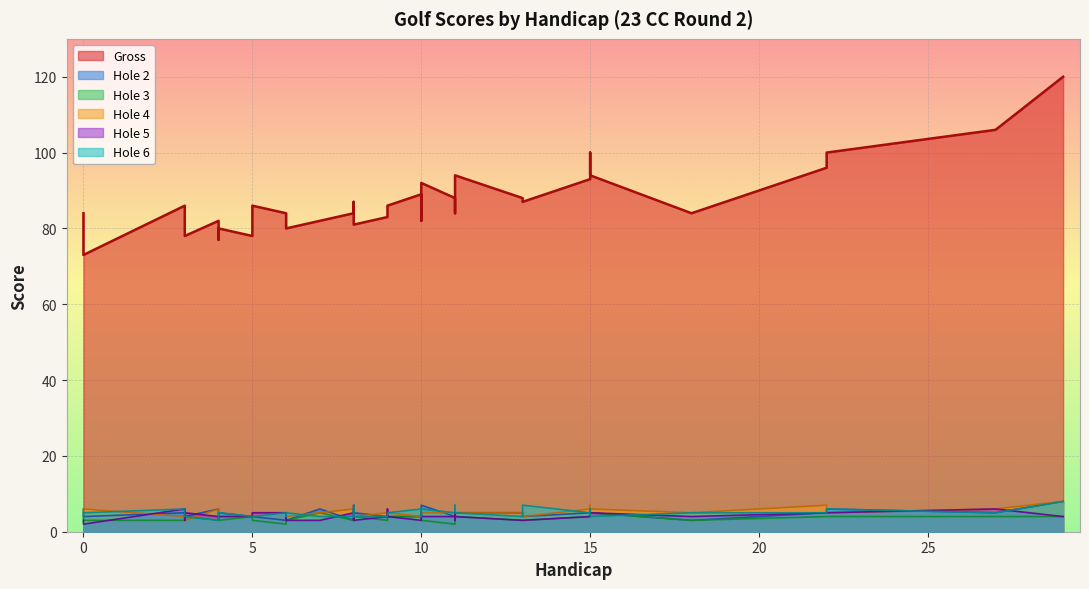

Which label corresponds to the smallest value in the chart?

4